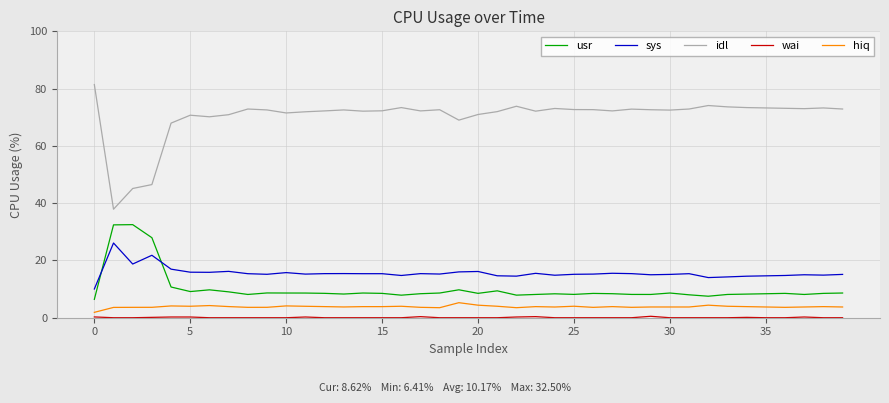

What is the difference between the maximum and minimum values in the idl series?

43.5